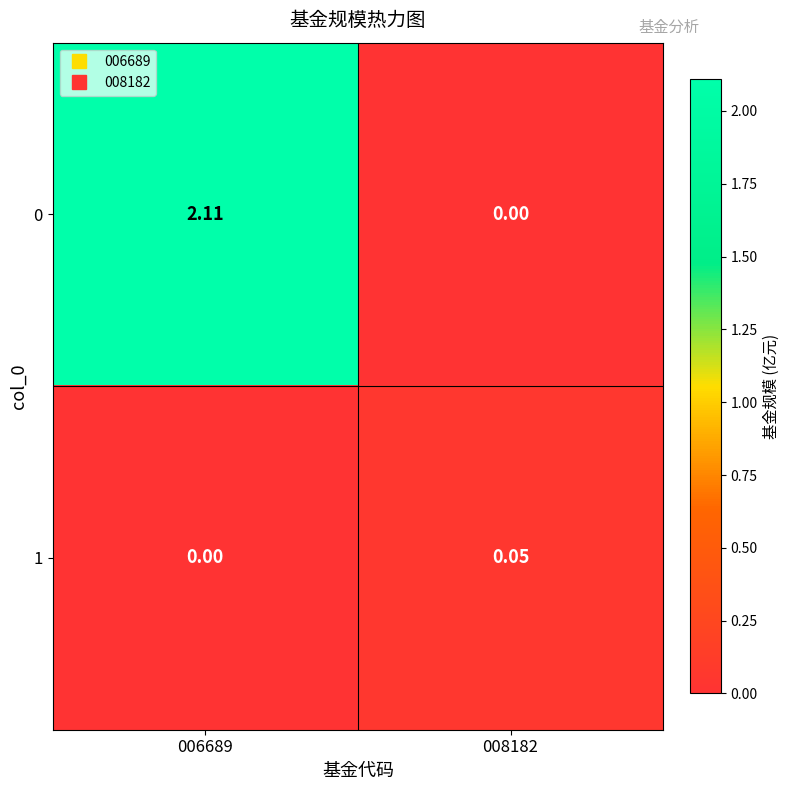

At 008182, list the series in order from largest to smallest.

1, 0